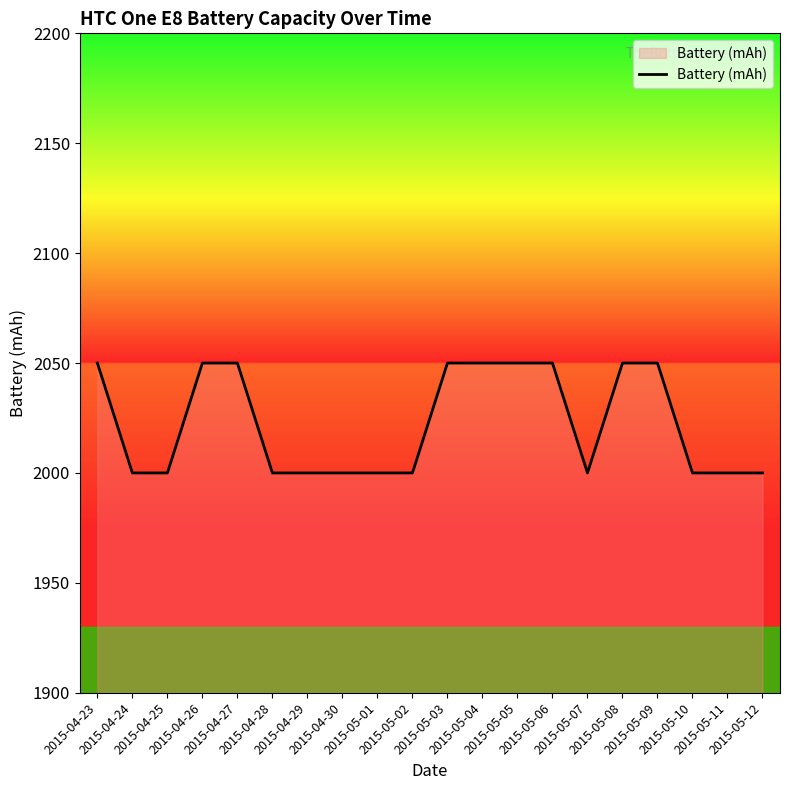

What is the maximum value shown in the chart?

2050